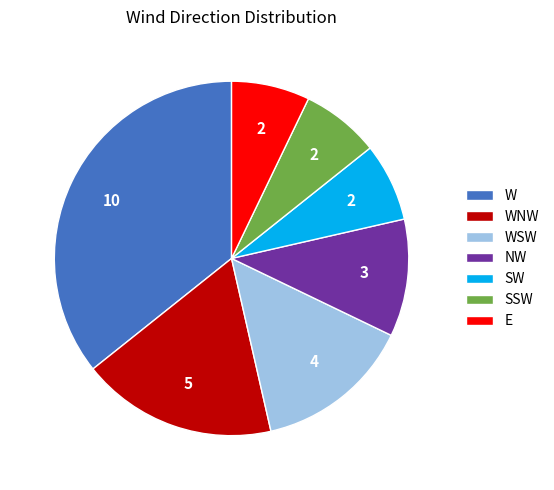

Is WSW the majority of the pie?

No